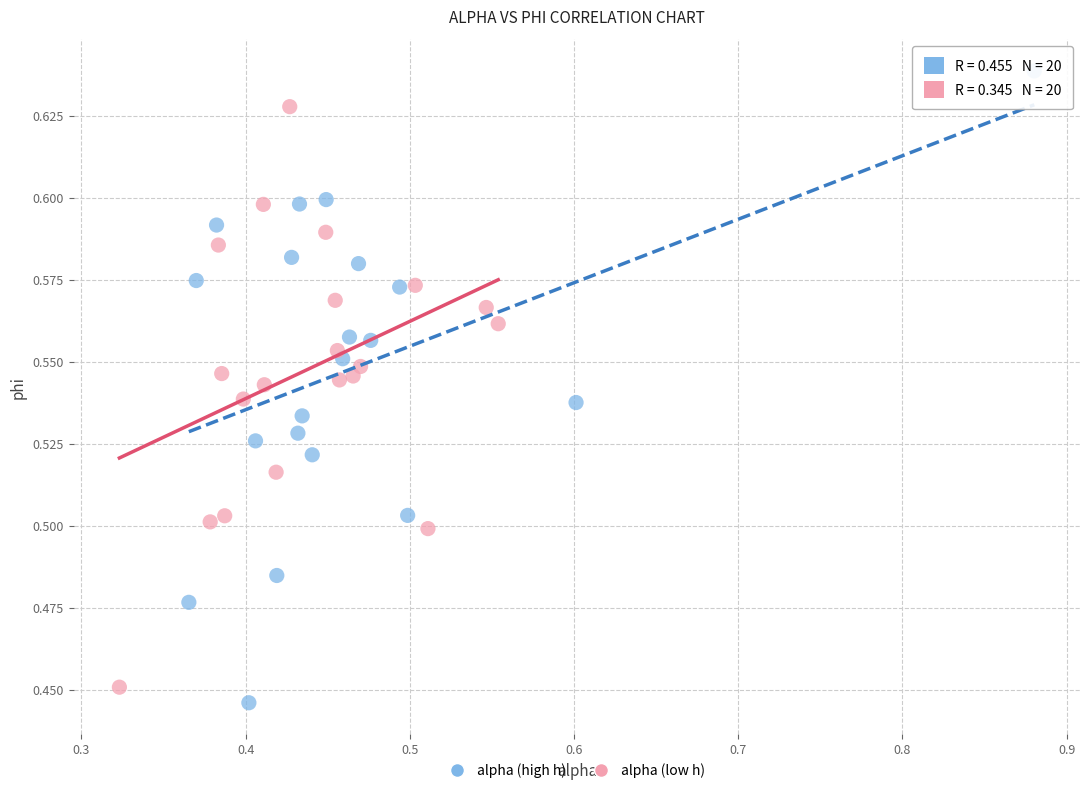

Which series contains the highest Y value?

alpha (high h)